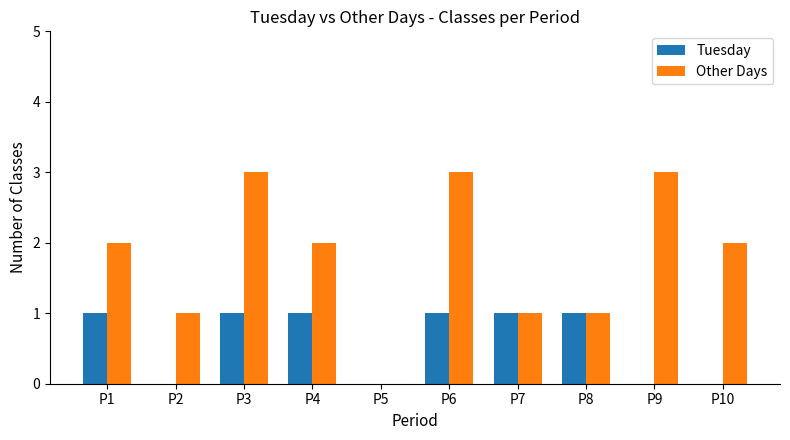

True or false: Other Days has a value of 2 at P2.

False